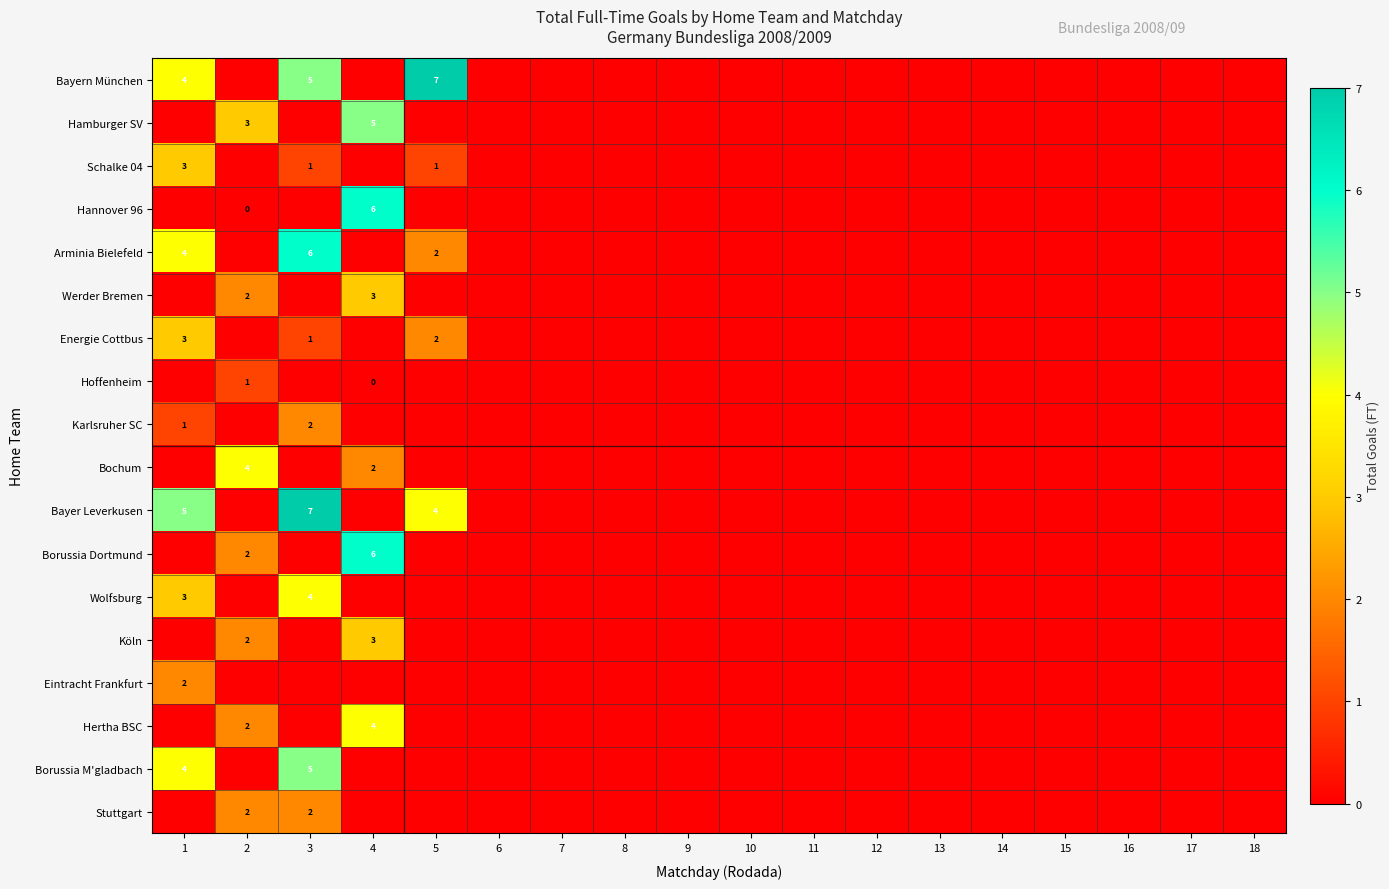

The Hamburger SV series shows 7 at 4. True or false?

False